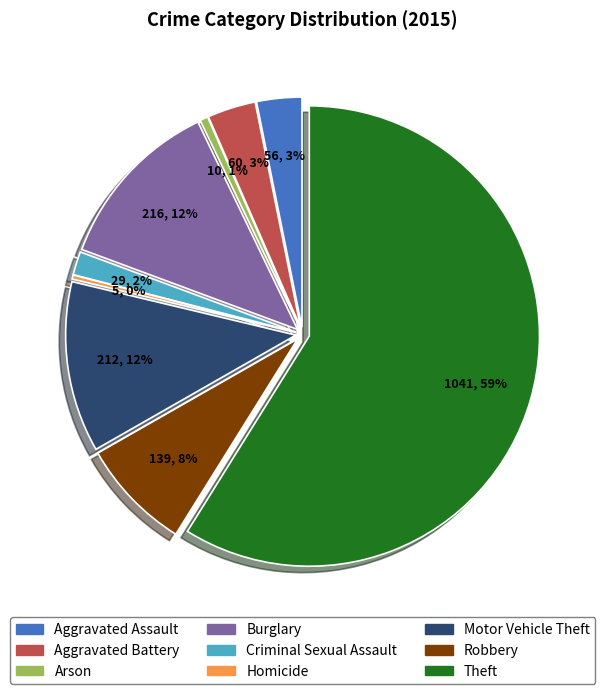

To the nearest percent, what is the difference between the Arson and Theft slice percentages?

58%